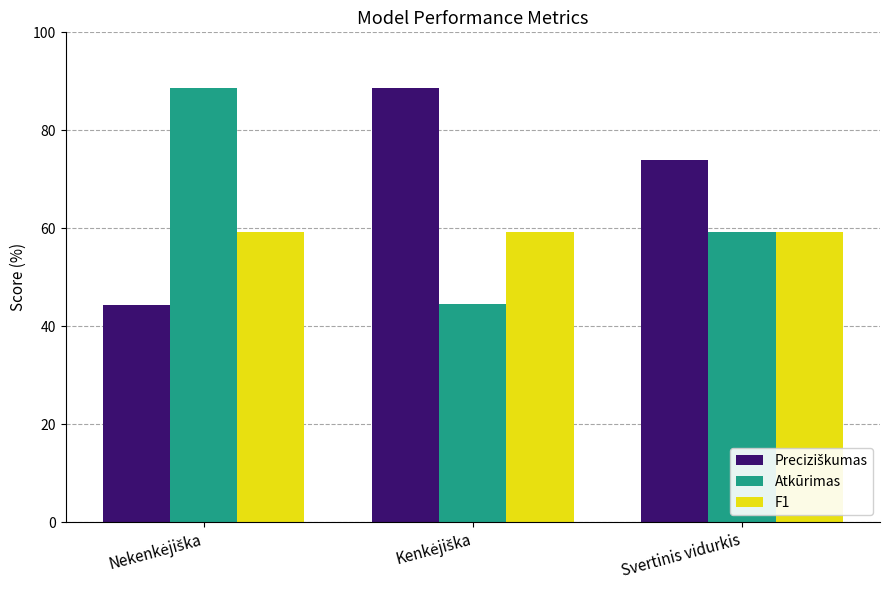

What is the sum of all Atkūrimas values?

192.4